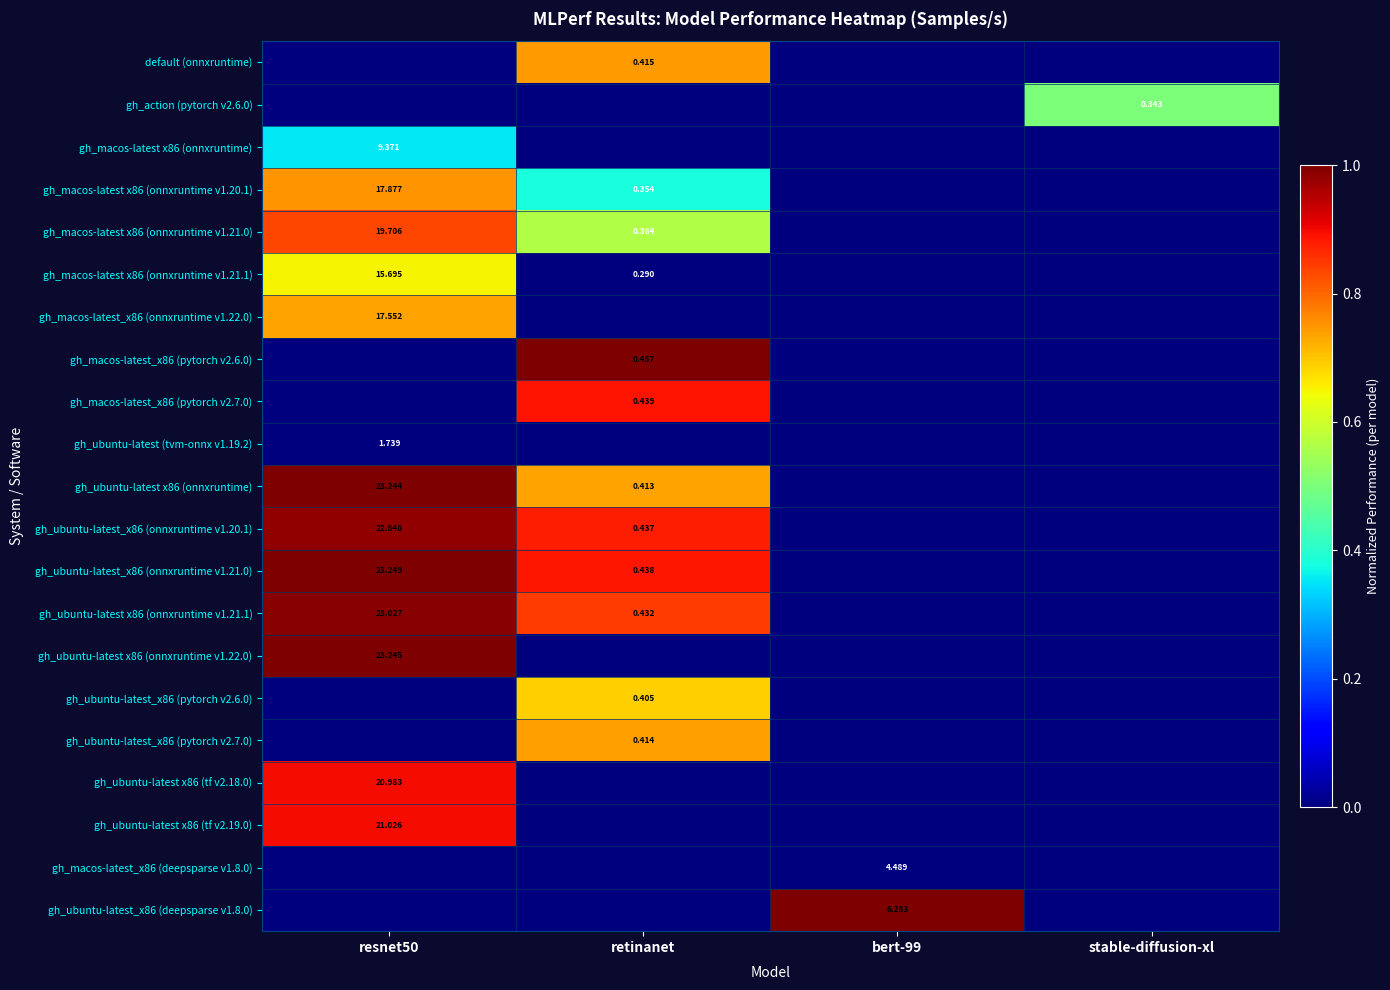

At how many categories does at least one series exceed 0?

4